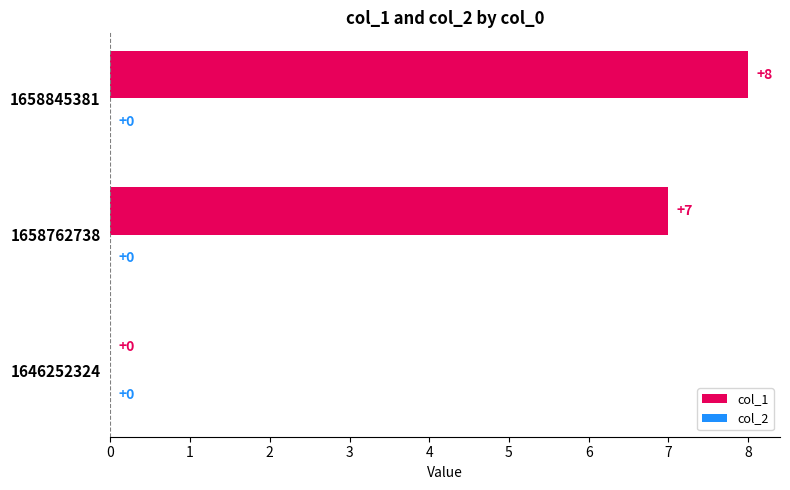

Where is the data nearest to the value 4?

1658762738